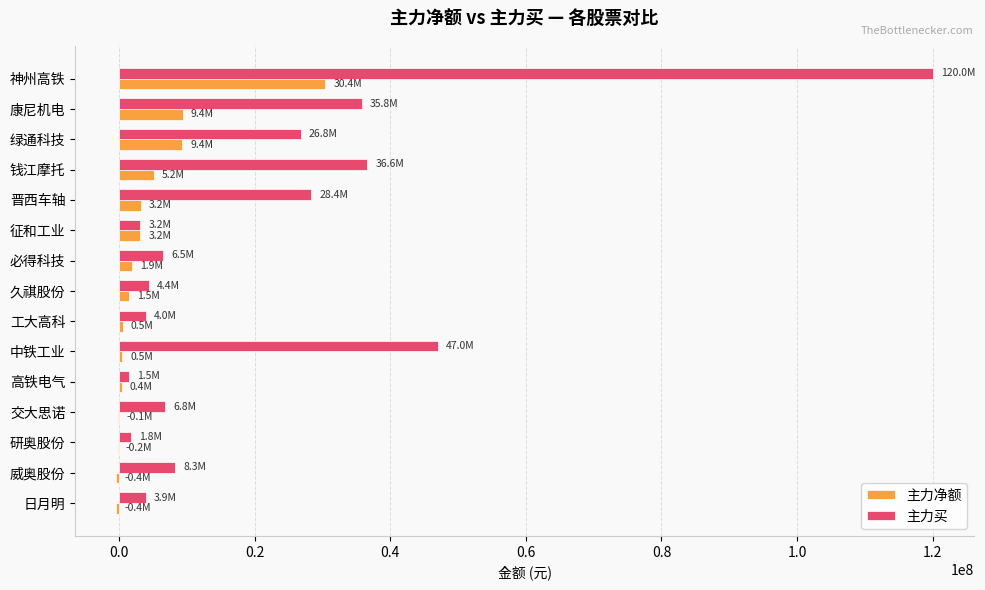

Between 神州高铁 and 研奥股份, which series saw the biggest shift?

主力买